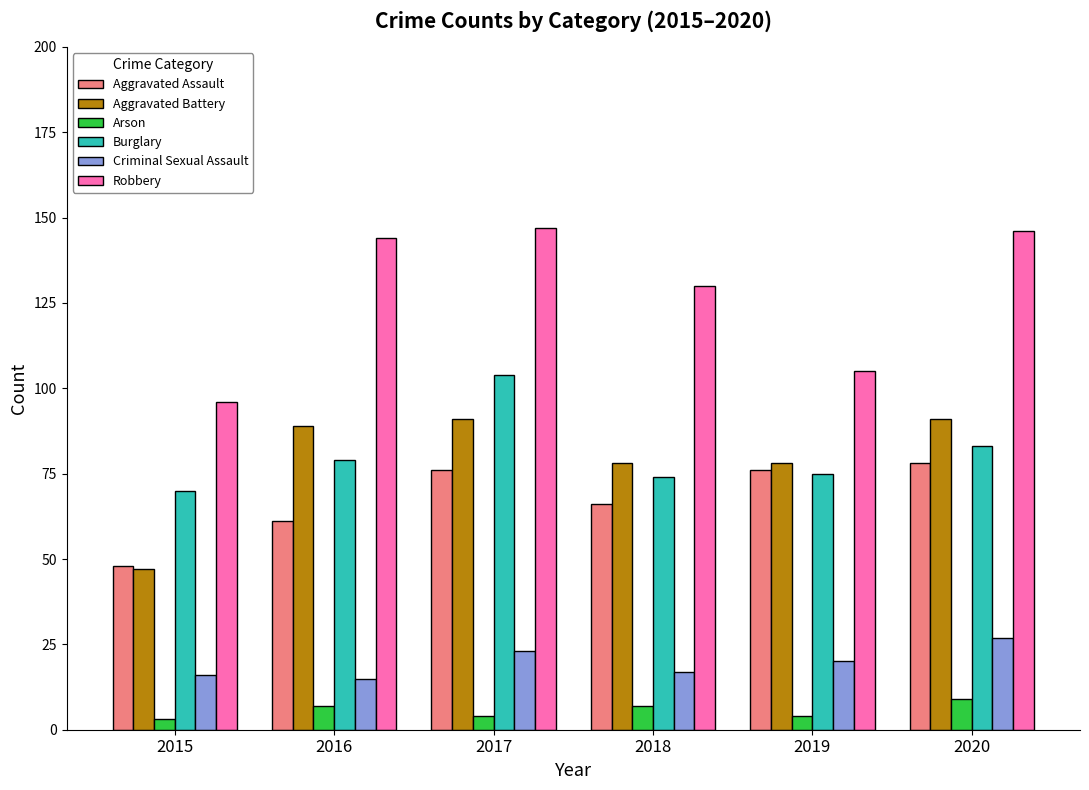

What is the total value across all series at 2017?

445